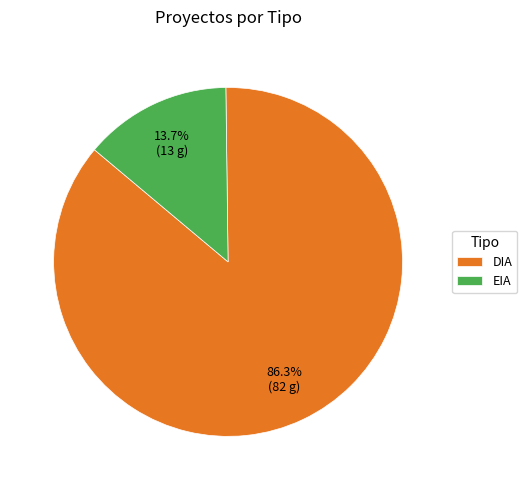

What is the largest slice in the pie chart?

DIA